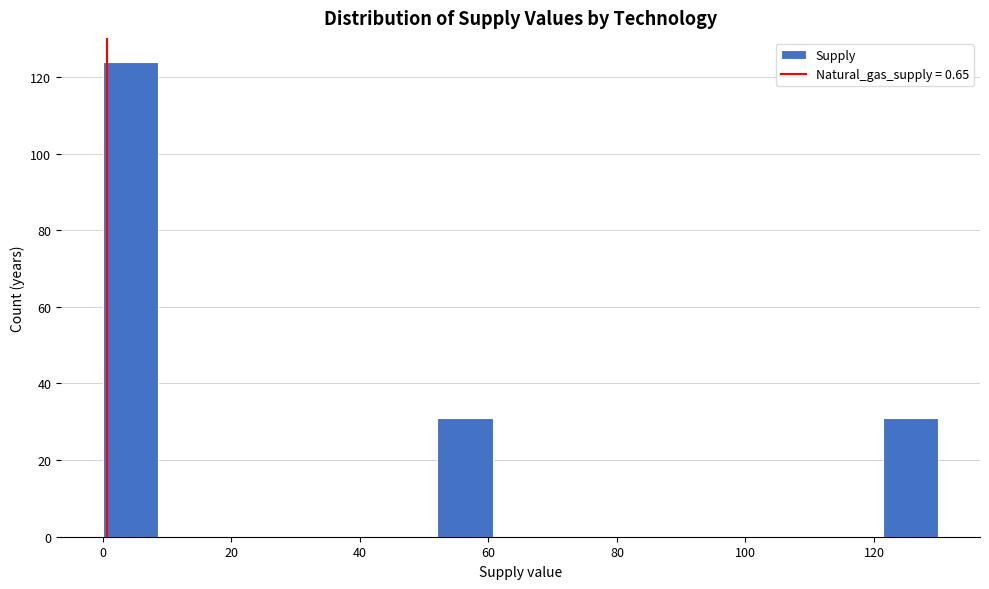

Reading left to right, list every bar in this chart as the range it spans on the x-axis followed by its height. Neither the bar edges nor the heights are printed on the chart, so give them approximately, as read against the axes.

0 to 8: 124
8 to 18: 0
18 to 26: 0
26 to 34: 0
34 to 44: 0
44 to 52: 0
52 to 60: 32
60 to 70: 0
70 to 78: 0
78 to 86: 0
86 to 96: 0
96 to 104: 0
104 to 112: 0
112 to 122: 0
122 to 130: 32